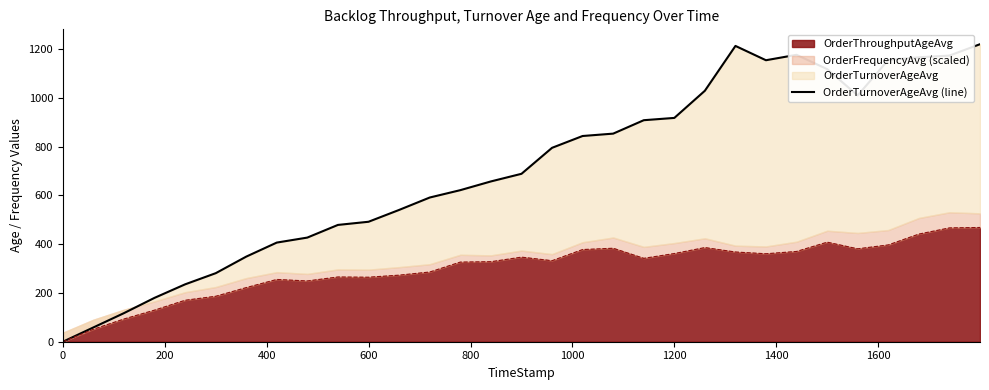

True or false: the data shows 1536.7 at 29.

False